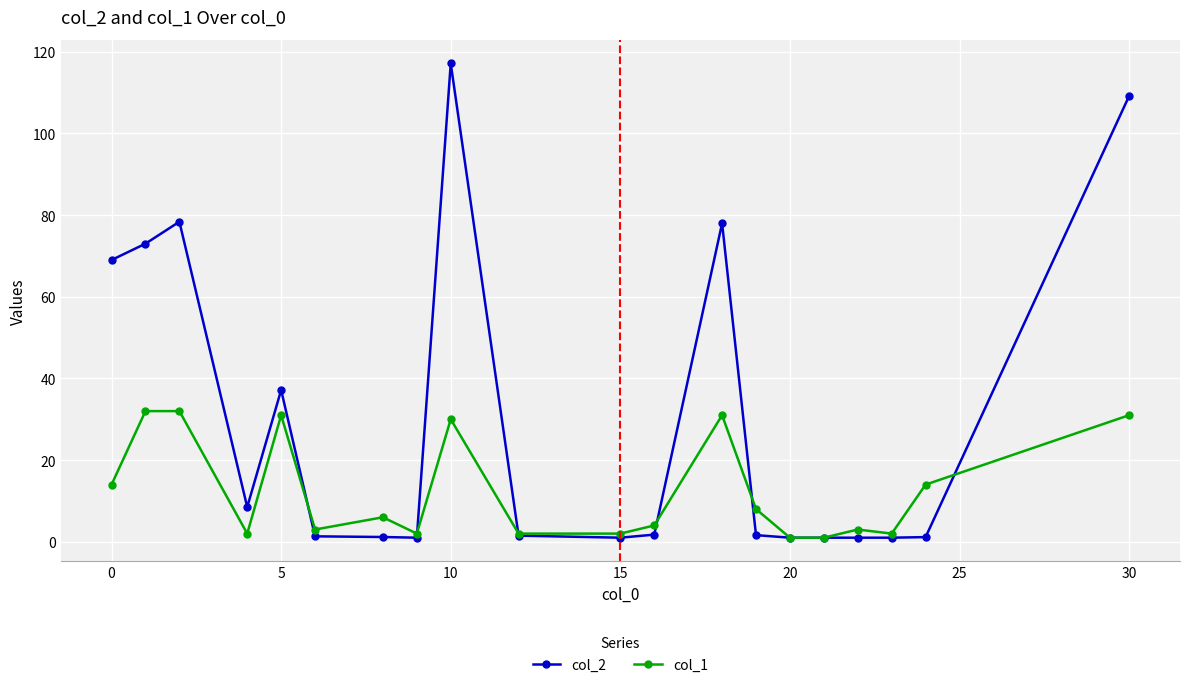

Which series has the widest spread of values?

col_2